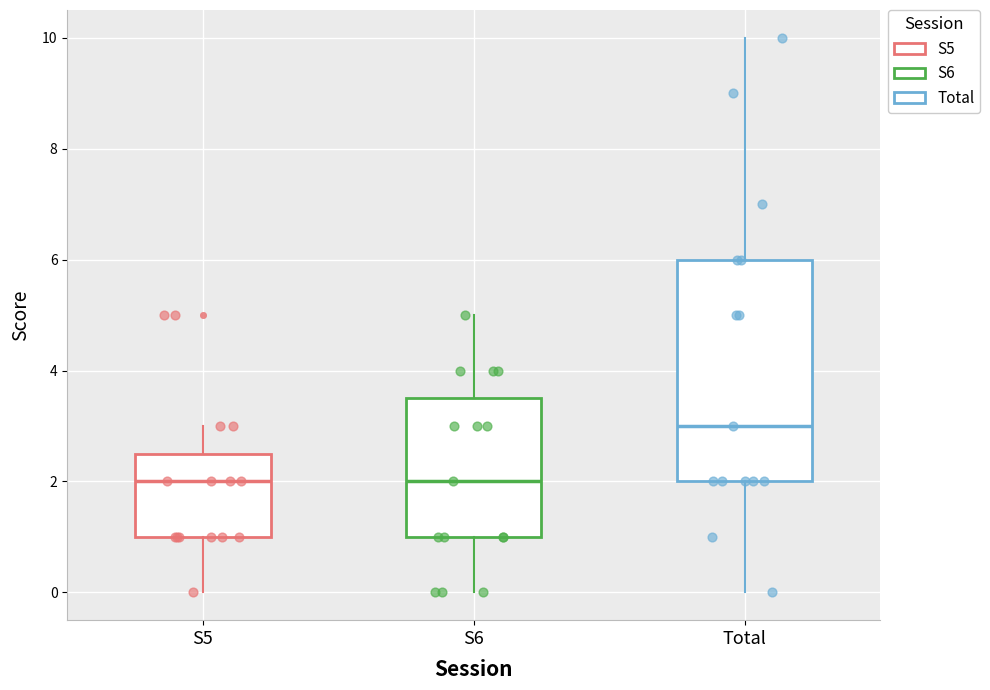

Where is the upper edge of the box for S5 on the y-axis? The values are not printed on the chart, so give them approximately, as read against the axis.

2.6